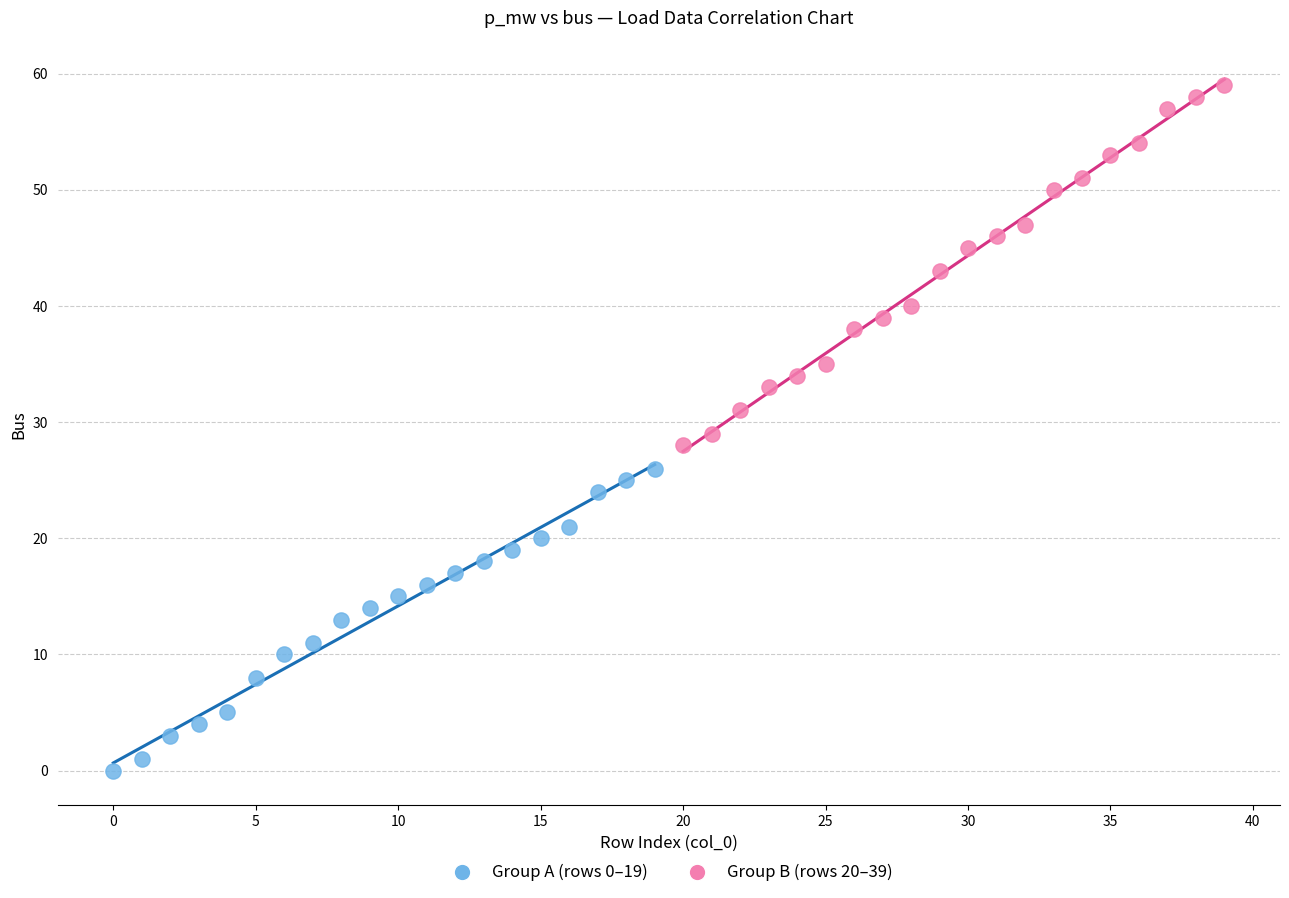

Which series has the largest Y range (max minus min)?

Group B (rows 20–39)